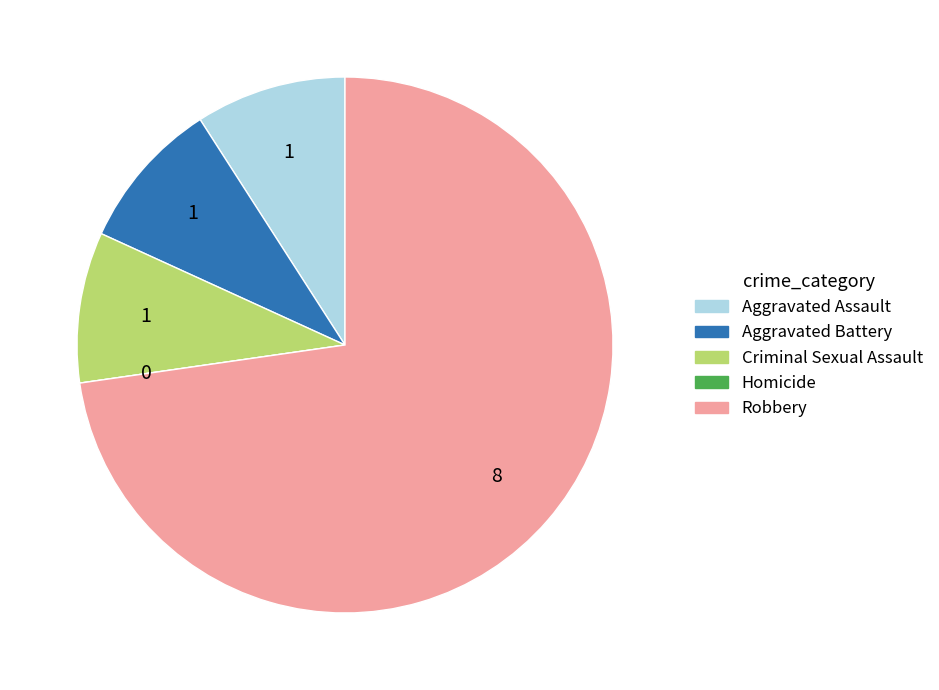

Is it true that Criminal Sexual Assault is 9% of the pie?

True